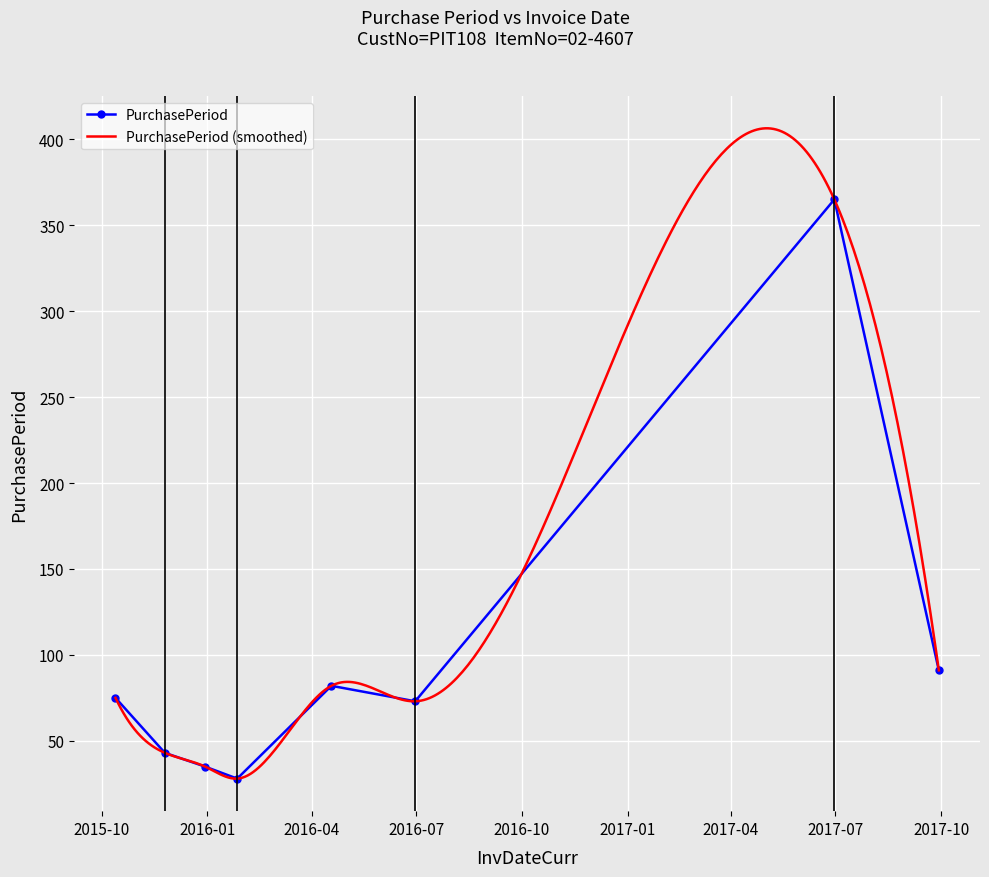

How many points are lower than both their immediate neighbors (excluding endpoints)?

2